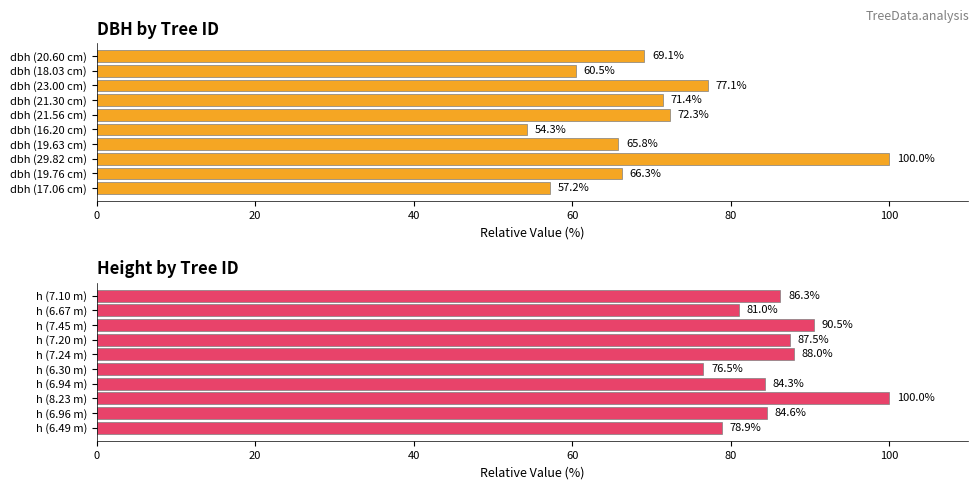

What are all the series names shown in the legend?

dbh, h